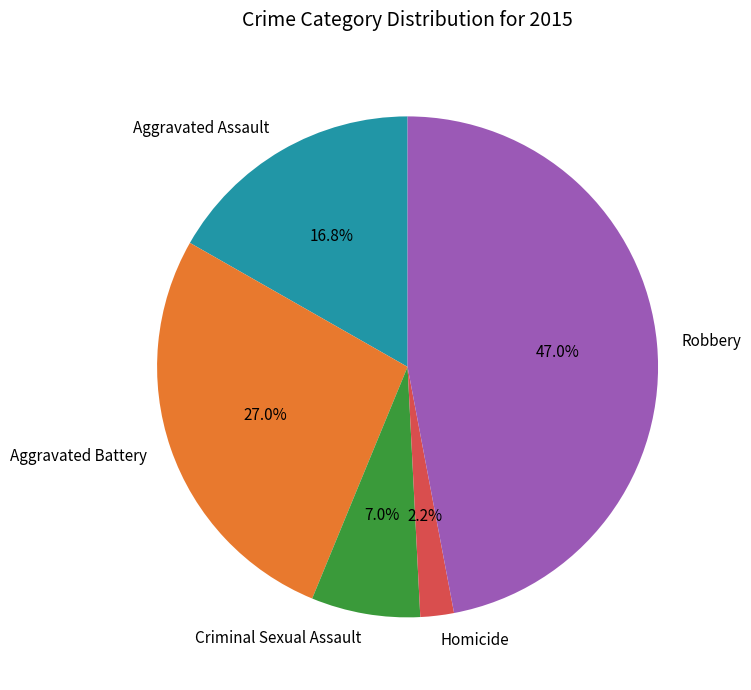

Which slice is the largest?

Robbery